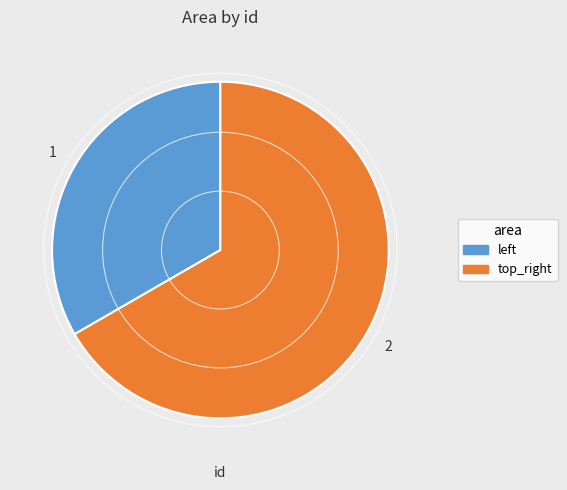

Which category has the smallest portion of the pie?

left